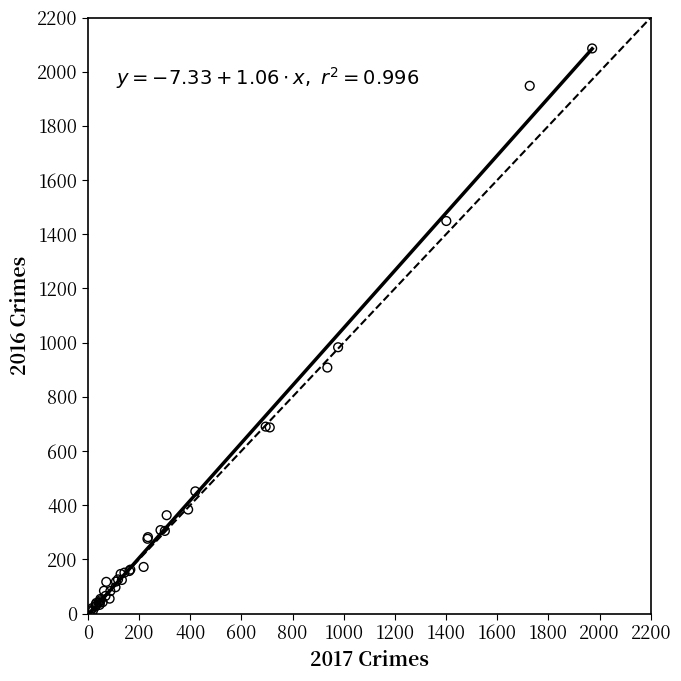

What Y value in the scatter plot is closest to 1048?

983